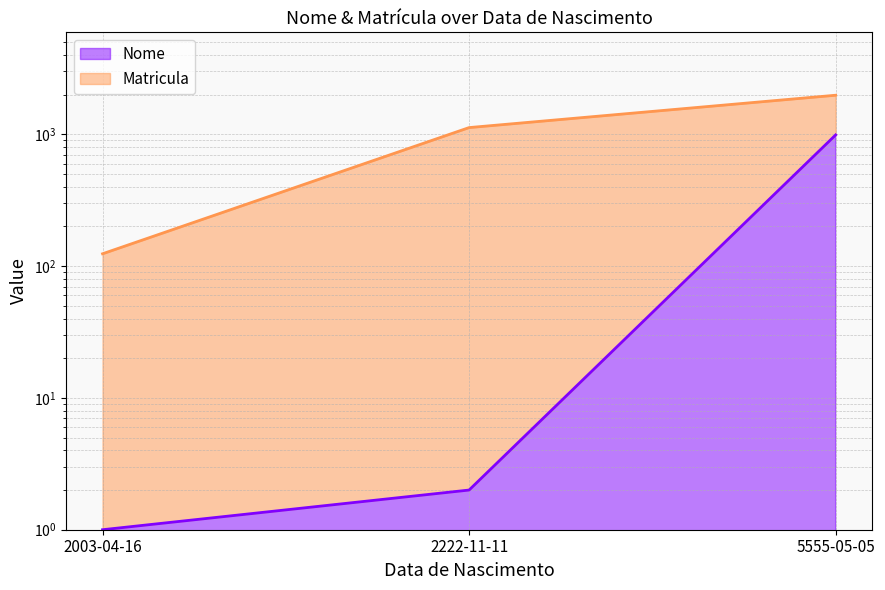

What is the sum of the values at 2222-11-11 and 2003-04-16?

3